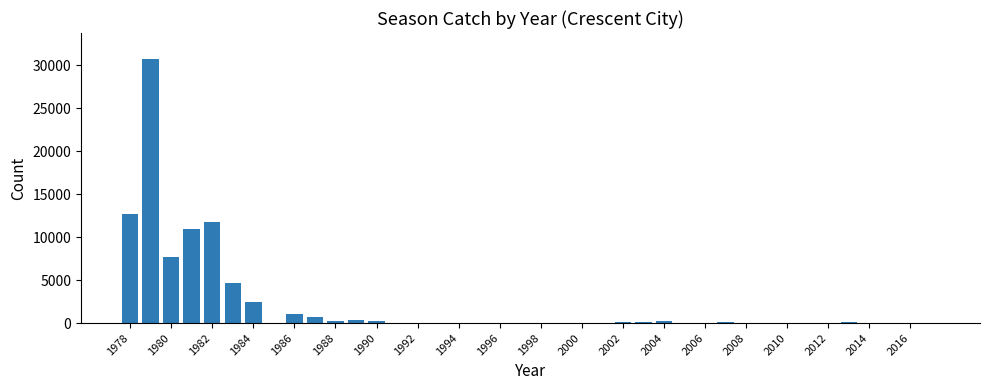

What is the sum of all values?

84333